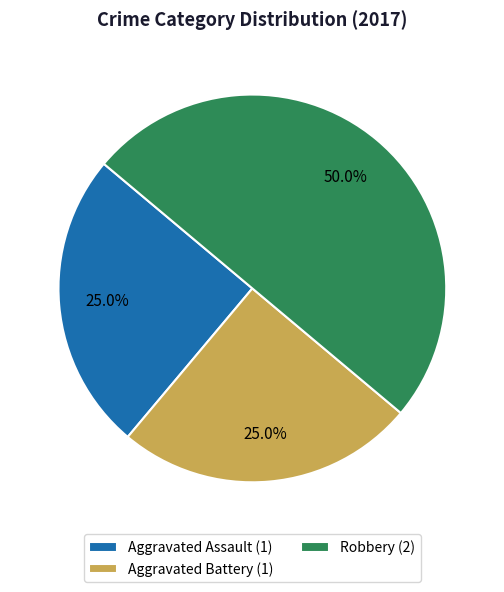

What is the ratio of the value at Aggravated Assault (1) to the value at Aggravated Battery (1)?

1.0